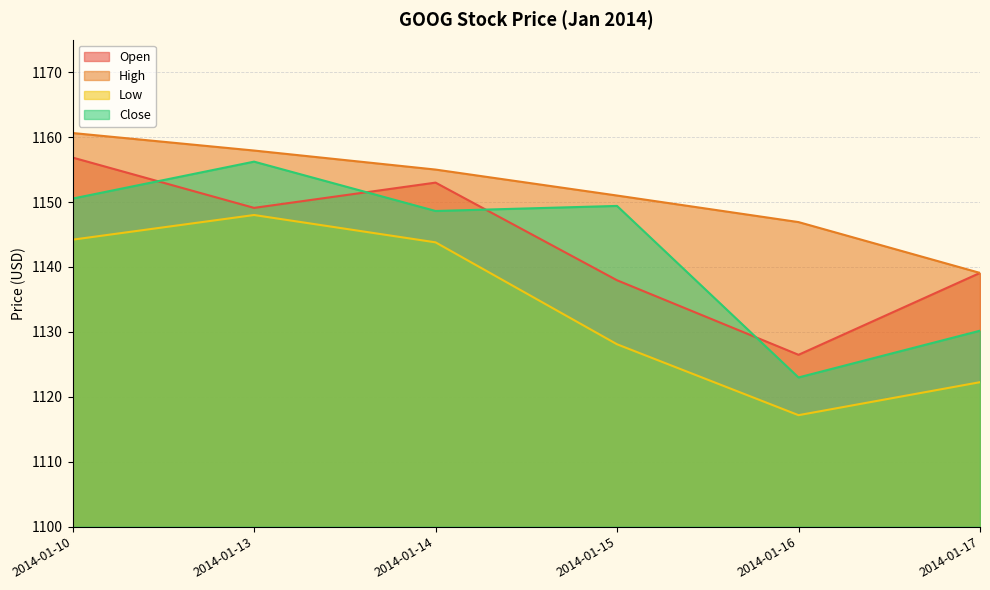

What is the spread (max minus min) of values at 2014-01-14?

11.2